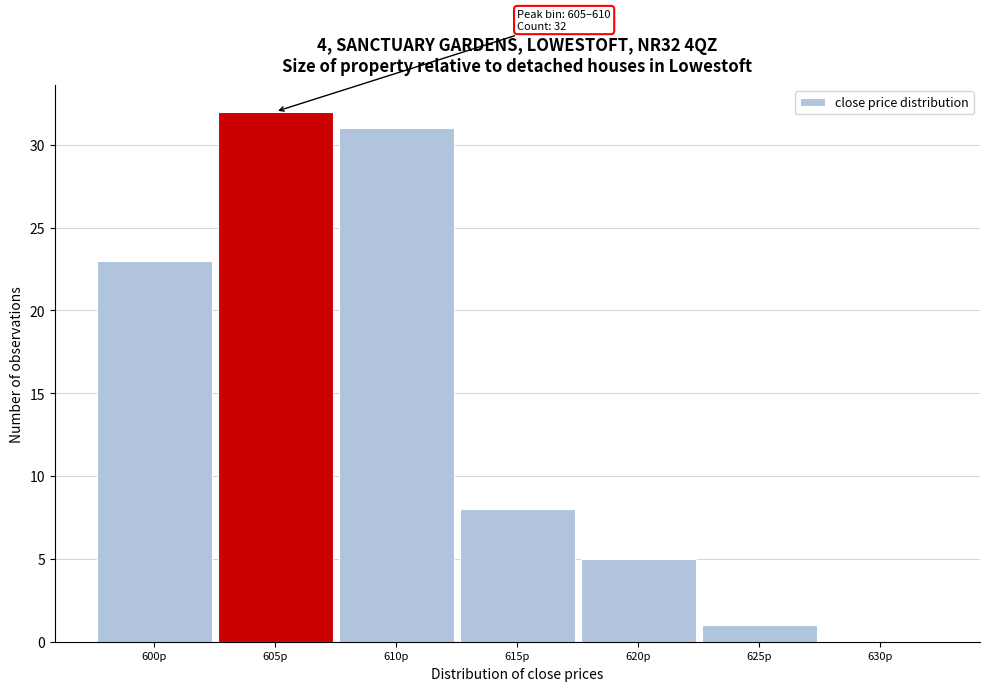

Reading left to right, transcribe all the data shown in this chart.

600p=23	605p=32	610p=31	615p=8	620p=5	625p=1	630p=0